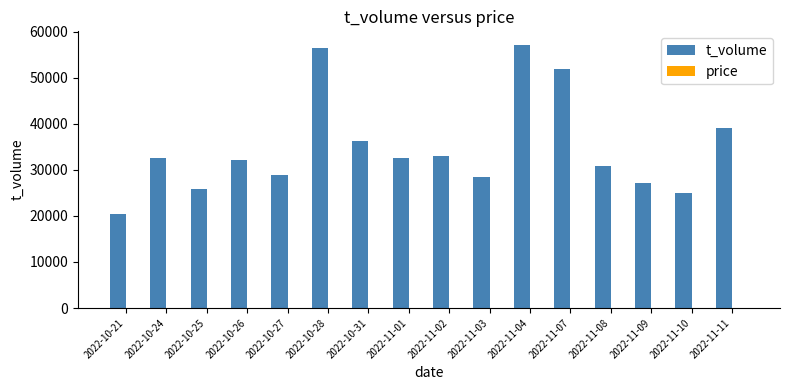

What is the sum of all t_volume values?

557627.0